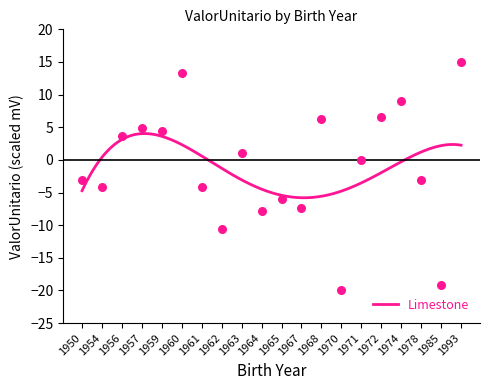

Which has a higher value, 1967 or 1961?

1961